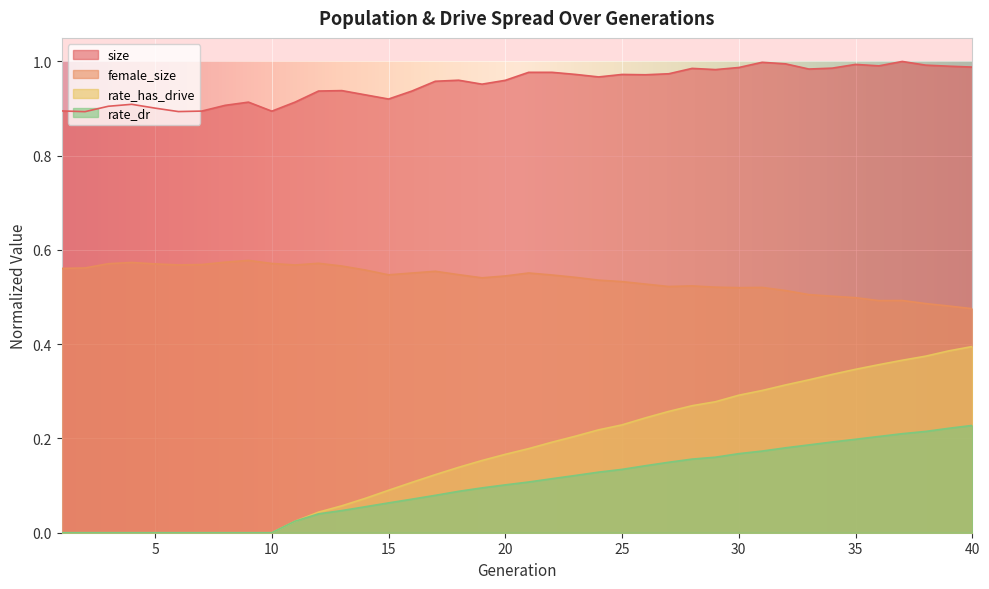

How many values in the rate_has_drive series exceed 0?

30